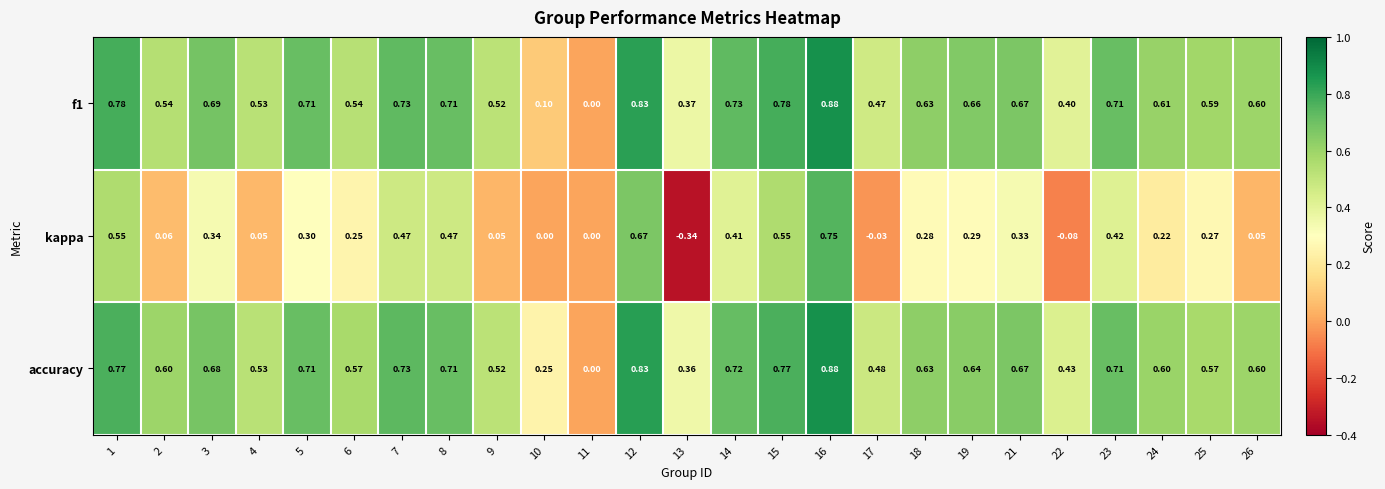

How many values in the accuracy series exceed 0?

24